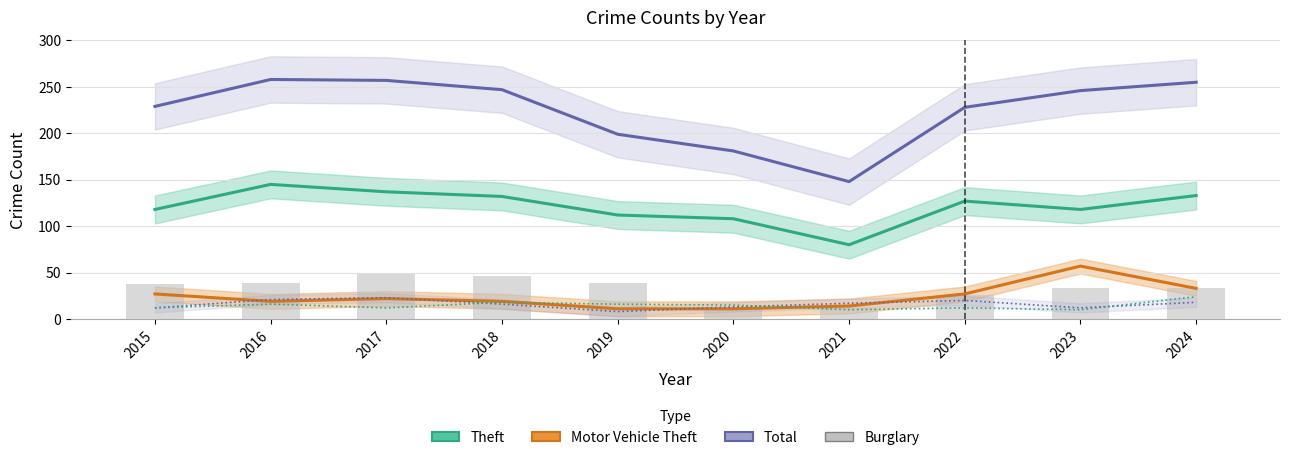

What is the difference between the maximum and minimum values in the Motor Vehicle Theft series?

46